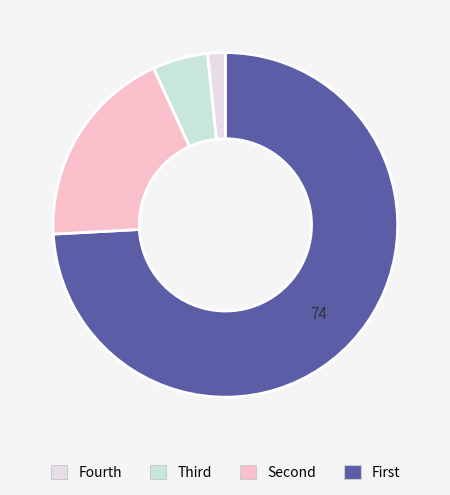

Count the number of slices in the pie.

4